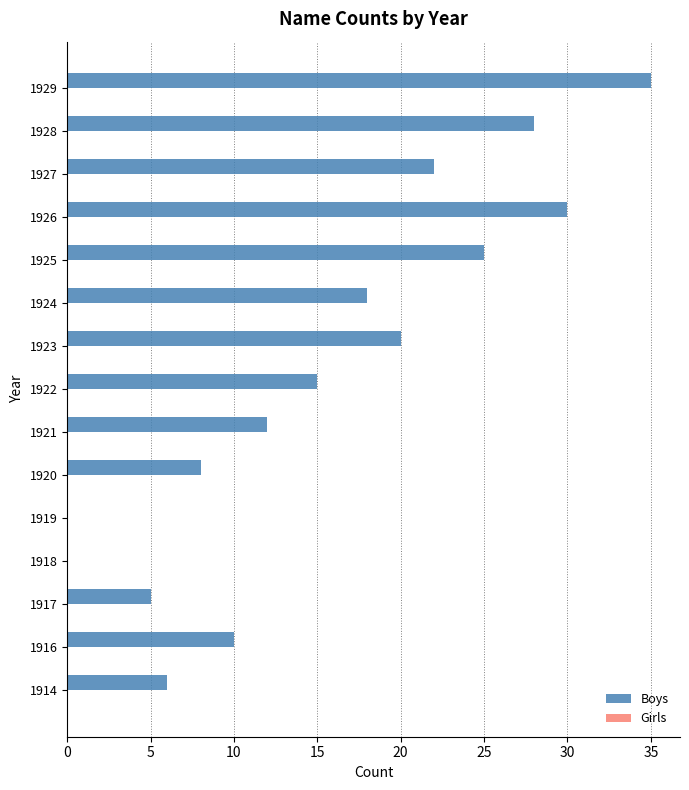

Between 1921 and 1922, which is larger?

1922